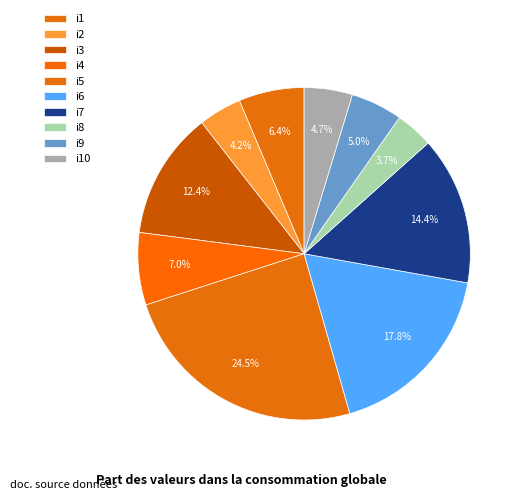

What percentage is the i6 slice, to the nearest percent?

18%